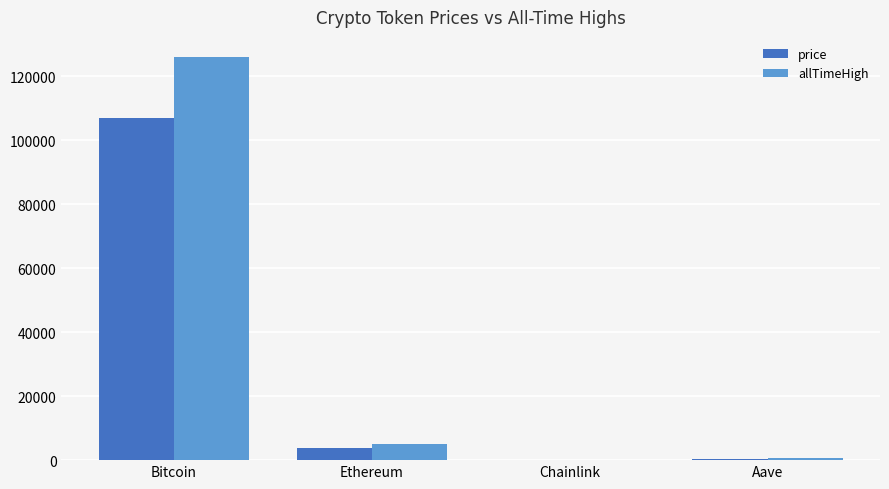

What is the sum of all allTimeHigh values?

131740.4